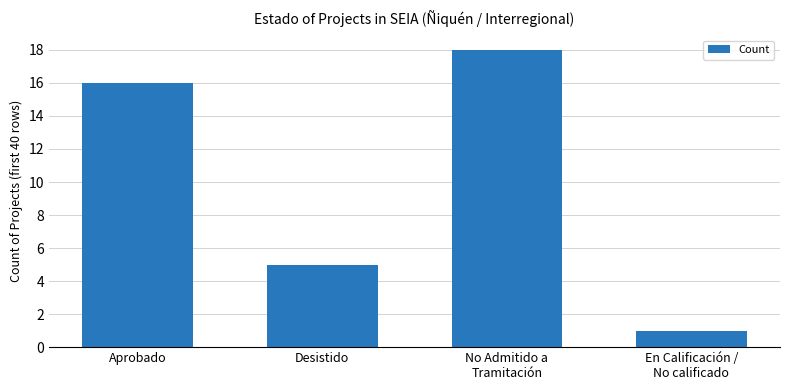

True or false: the data shows 5 at Desistido.

True